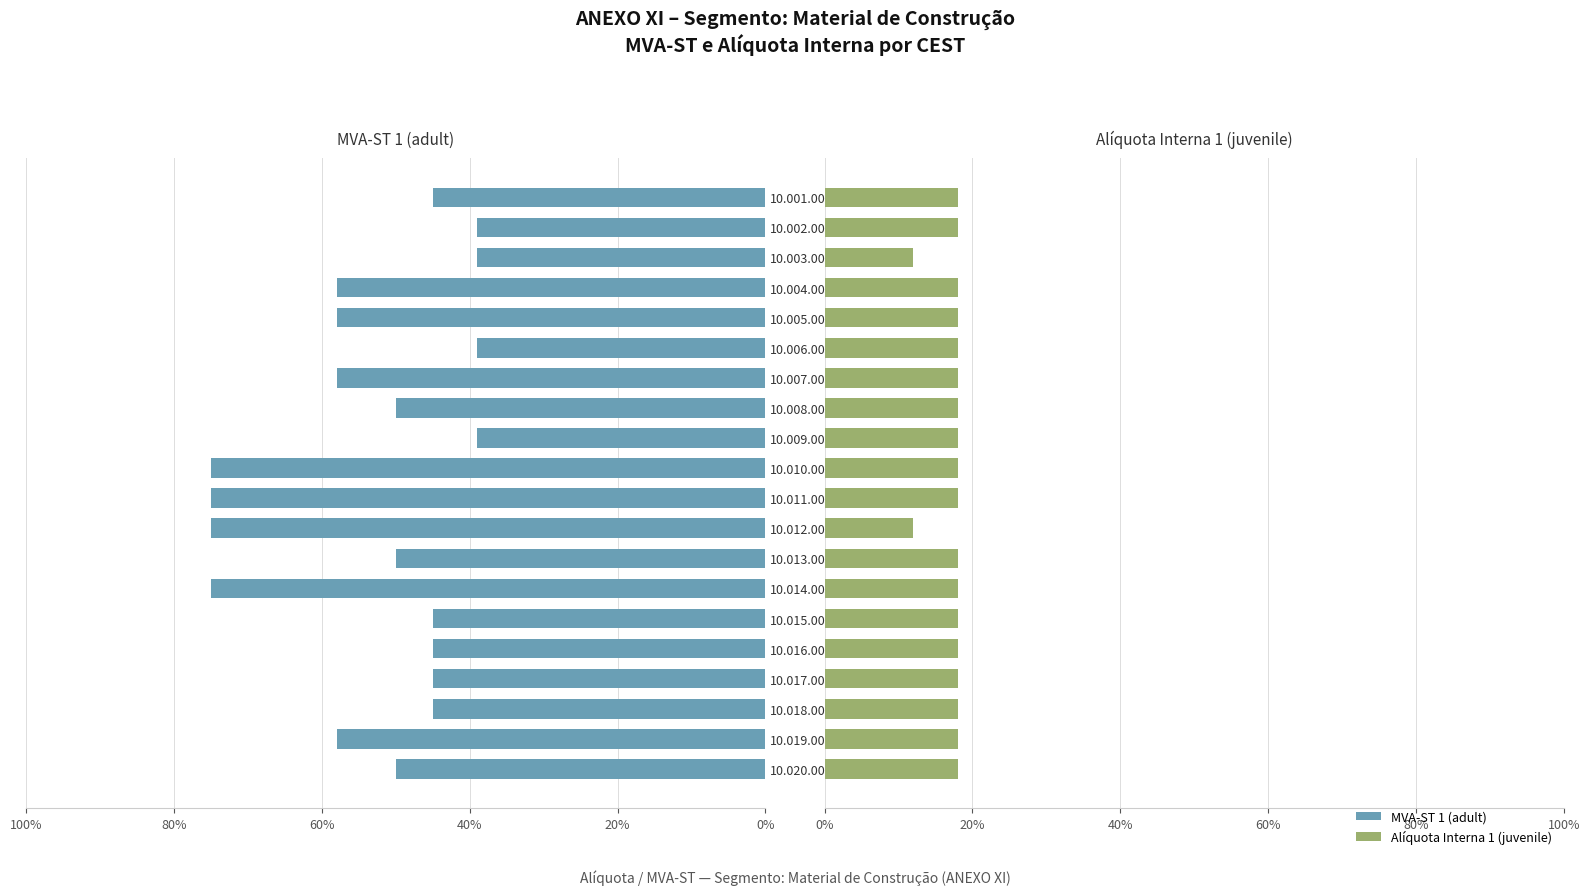

Between 10.005.00 and 10.014.00, which is larger?

10.014.00